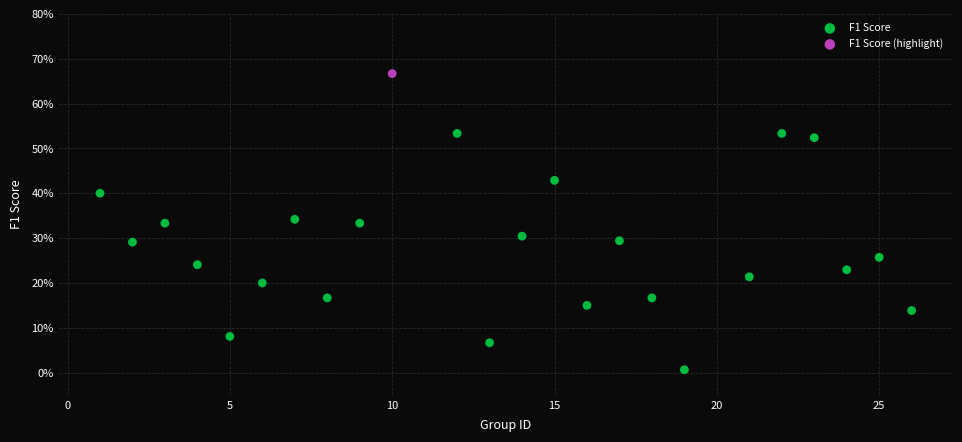

What are all the series names shown in the legend?

F1 Score, F1 Score (highlight)